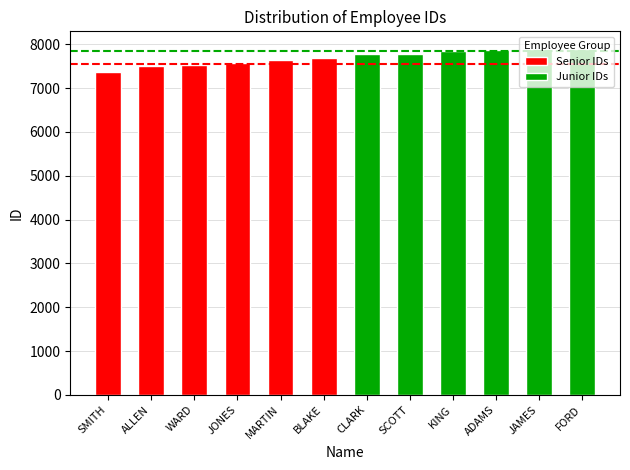

What are all the series names shown in the legend?

Senior IDs, Junior IDs